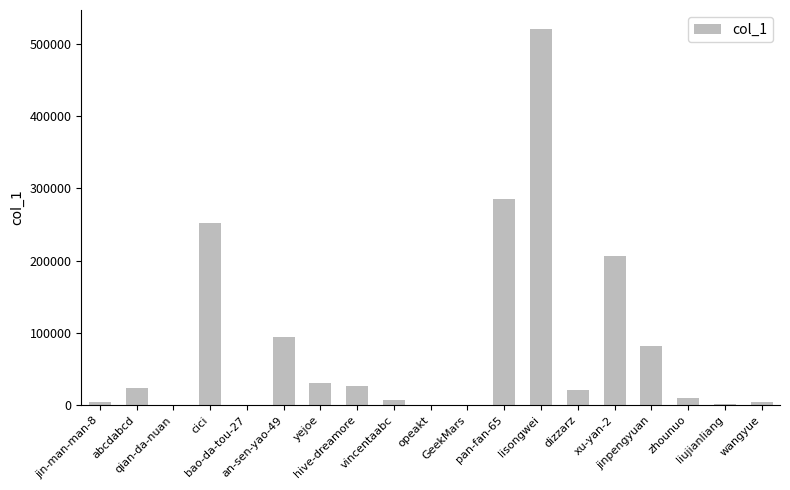

What is the greatest value displayed?

520831